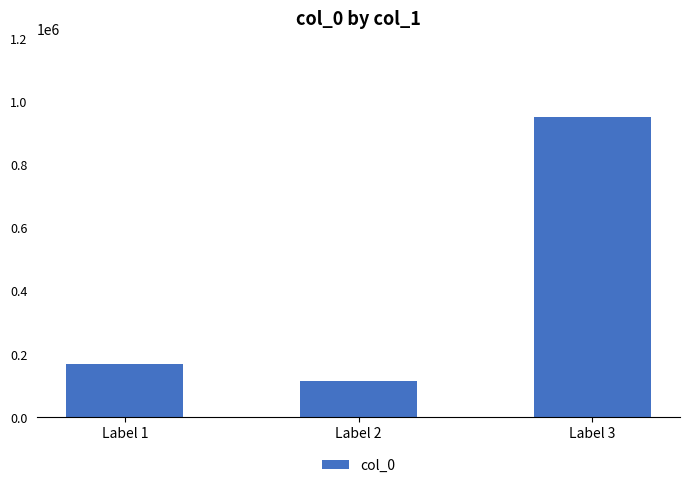

How many bars are there in total?

3